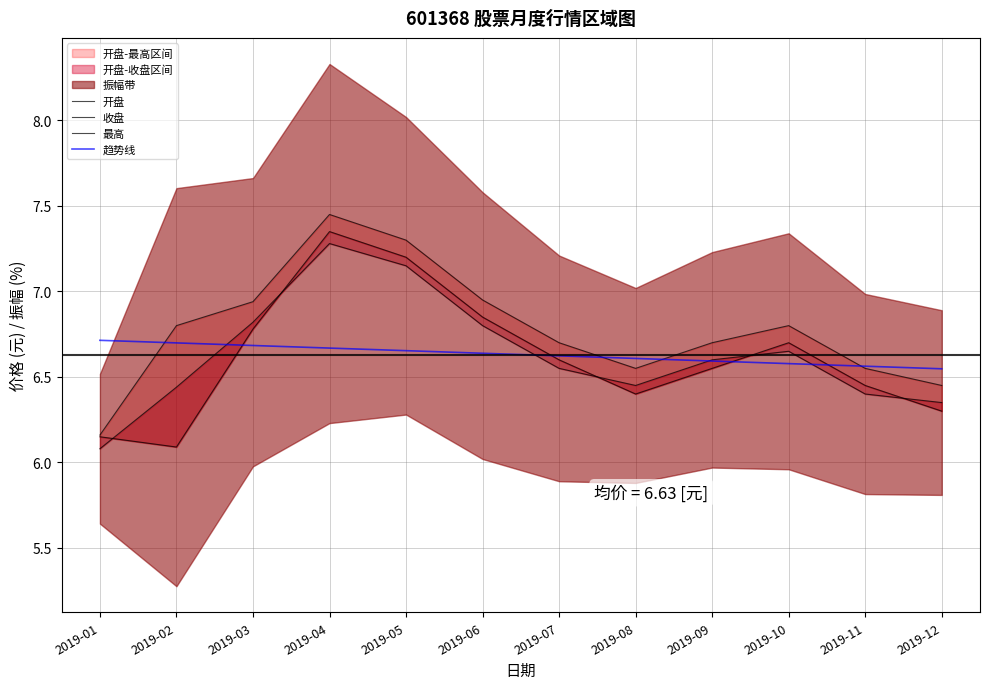

Is the value of 收盘 at 2019-05 greater than the value of 开盘 at 2019-01?

Yes